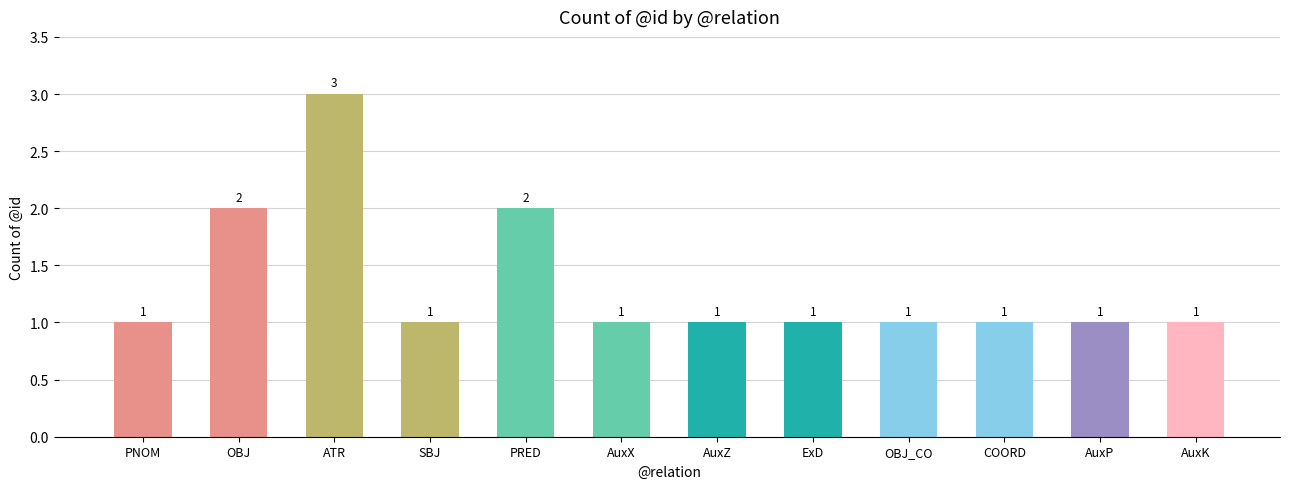

What is the value of the 8th bar from the left?

1